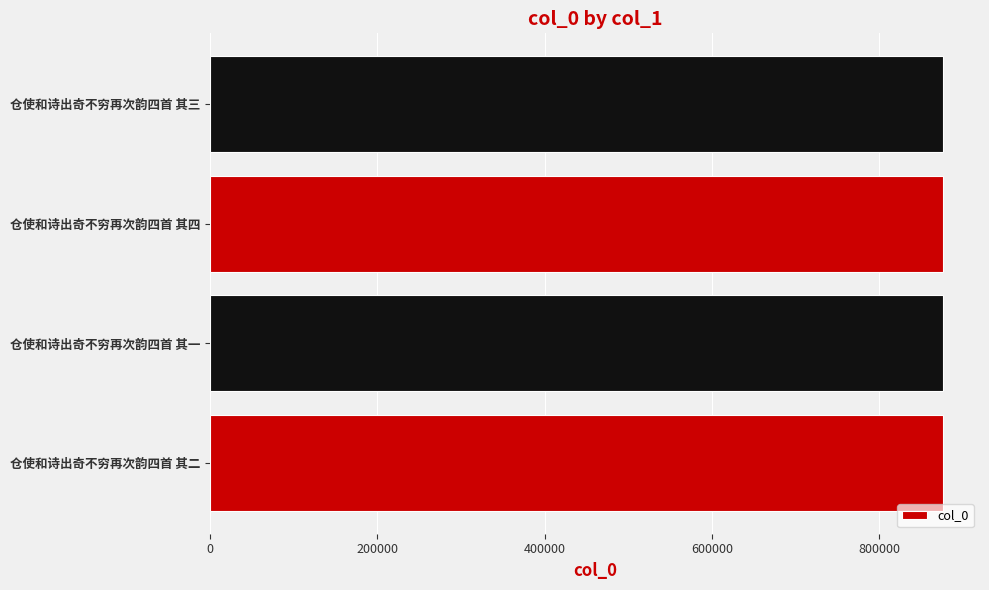

Approximately how many times larger is the value at 仓使和诗出奇不穷再次韵四首 其一 compared to 仓使和诗出奇不穷再次韵四首 其二?

1.0